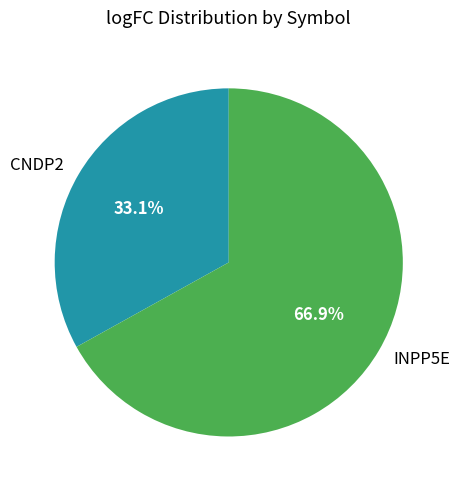

True or false: CNDP2 accounts for 41% of the total.

False